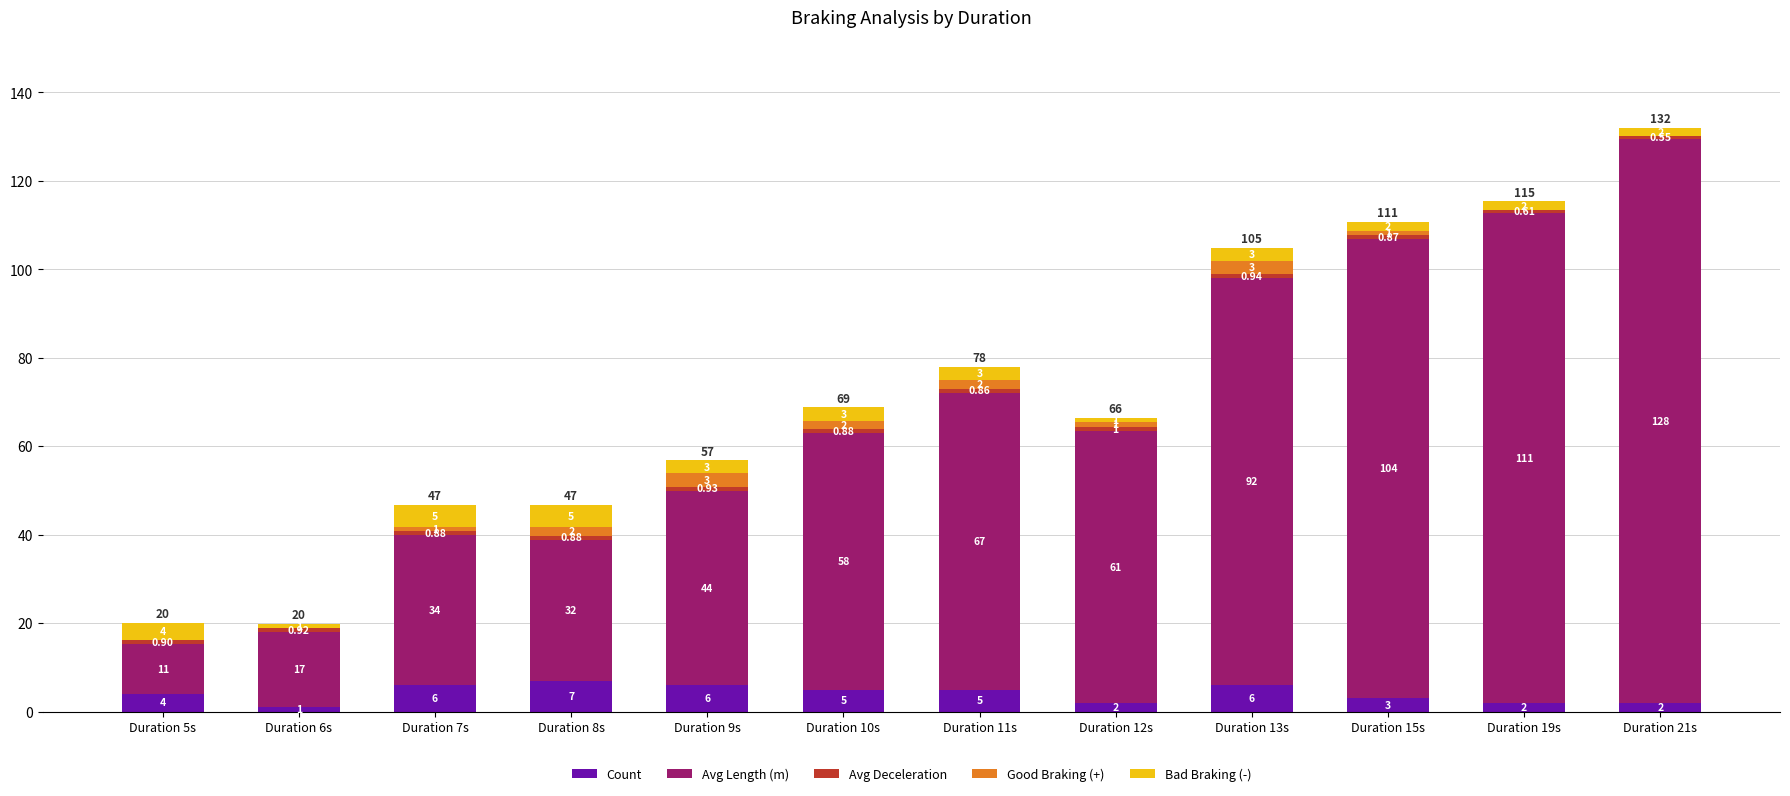

What is the sum of the Count values at Duration 21s and Duration 9s?

8.0